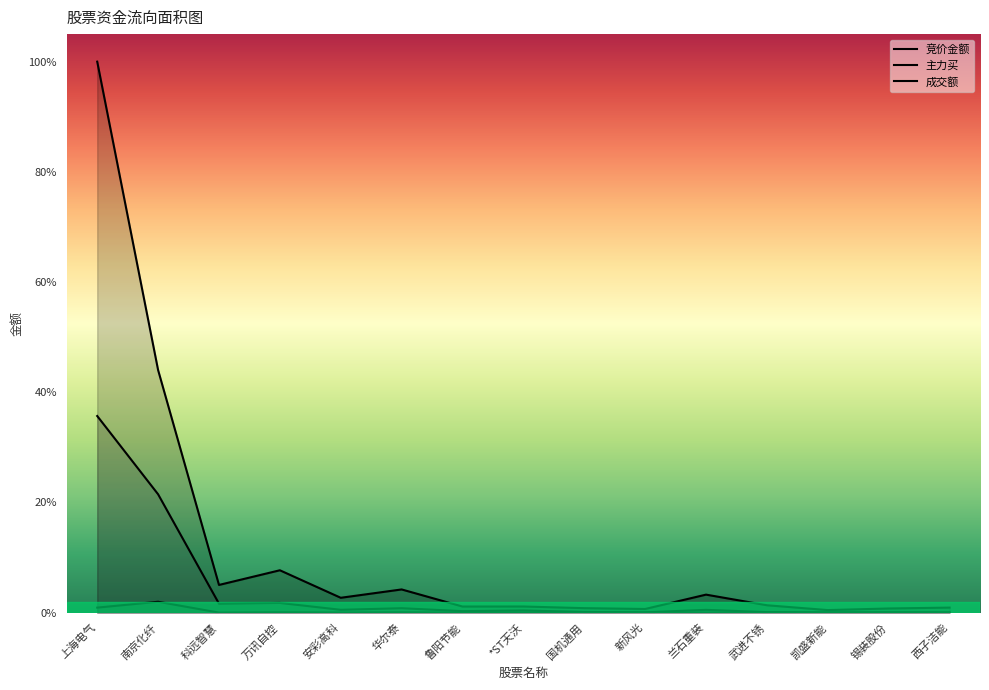

List the labels in order of 主力买 value, smallest first.

锡装股份, 西子洁能, 凯盛新能, 新风光, 武进不锈, 国机通用, 鲁阳节能, *ST天沃, 兰石重装, 安彩高科, 华尔泰, 科远智慧, 万讯自控, 南京化纤, 上海电气